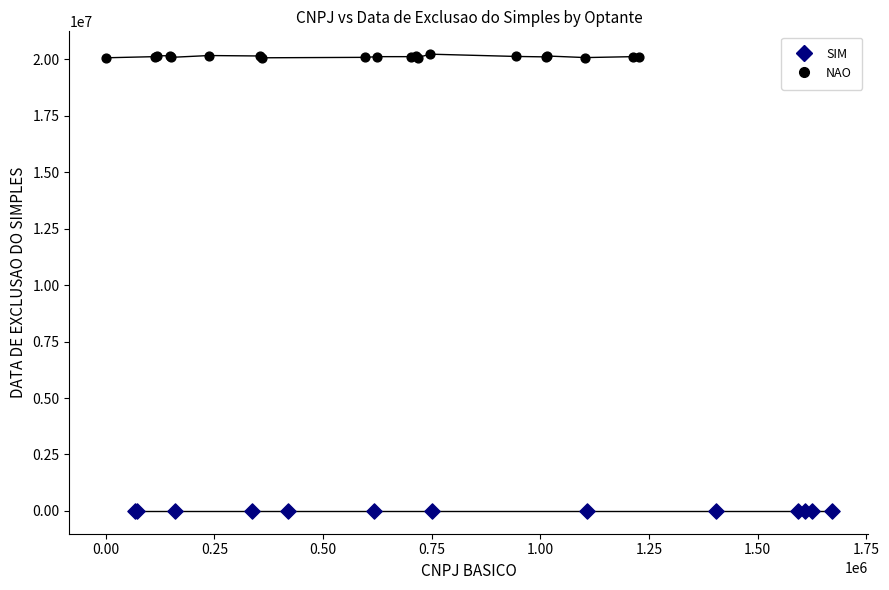

Which series reaches the maximum Y coordinate?

NAO